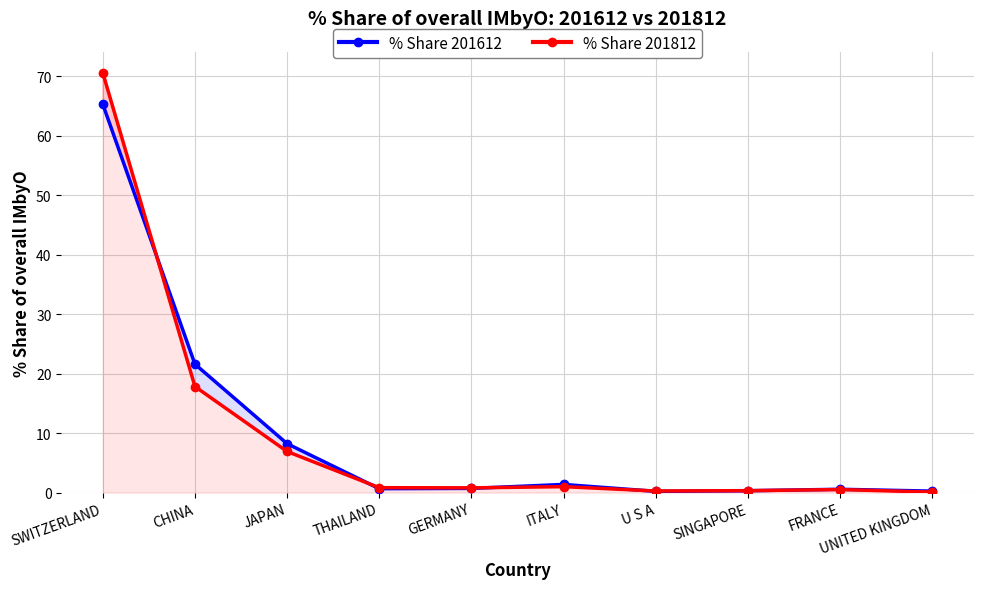

Does the chart display data point markers on the line(s)?

Yes